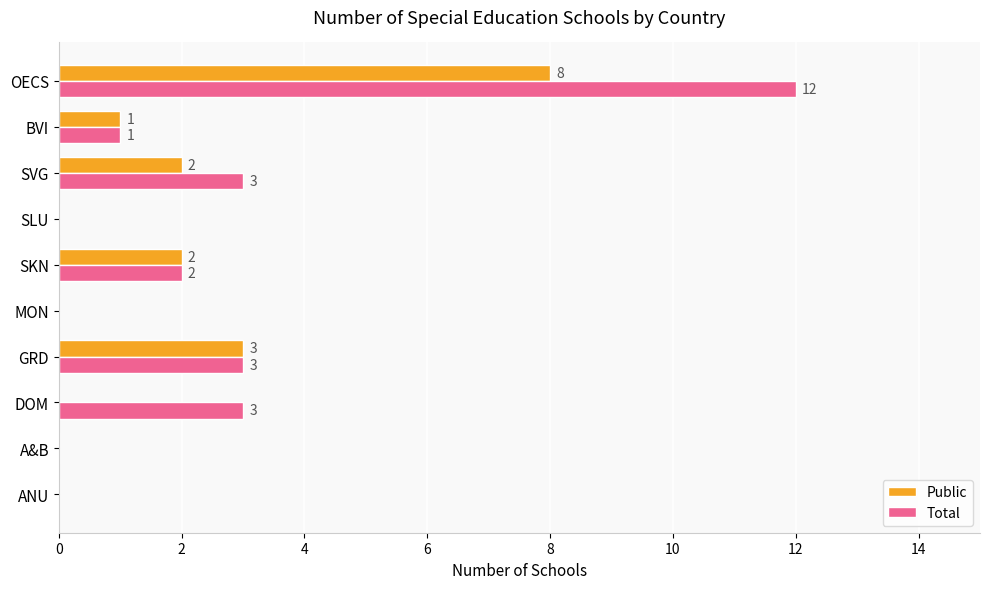

What value does the Total series have at DOM?

3